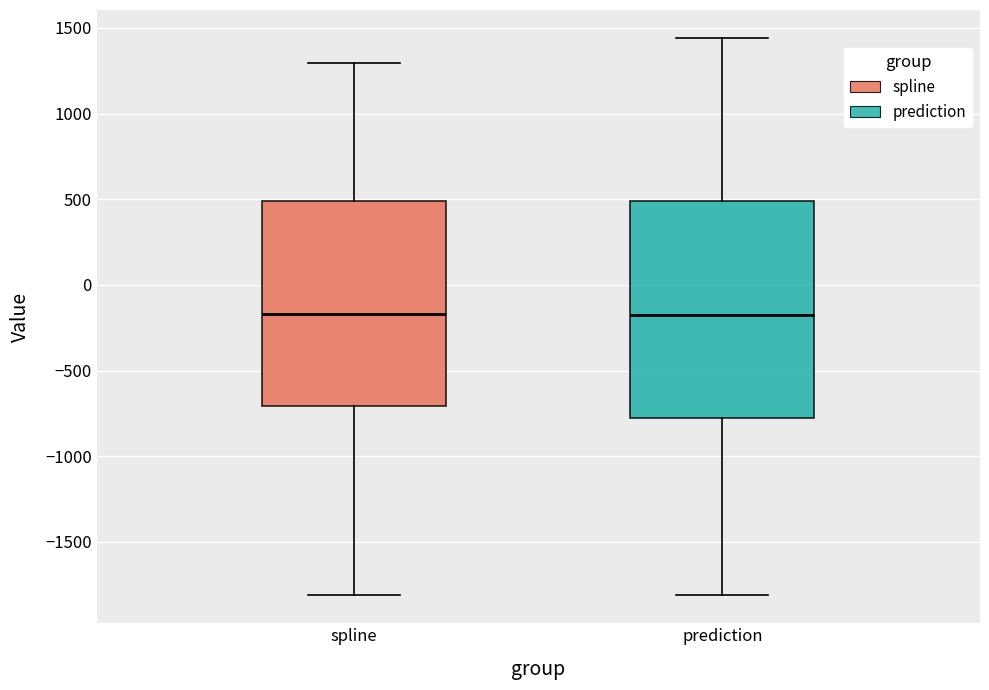

Where does the upper whisker of the box for spline end on the y-axis? The values are not printed on the chart, so give them approximately, as read against the axis.

1300